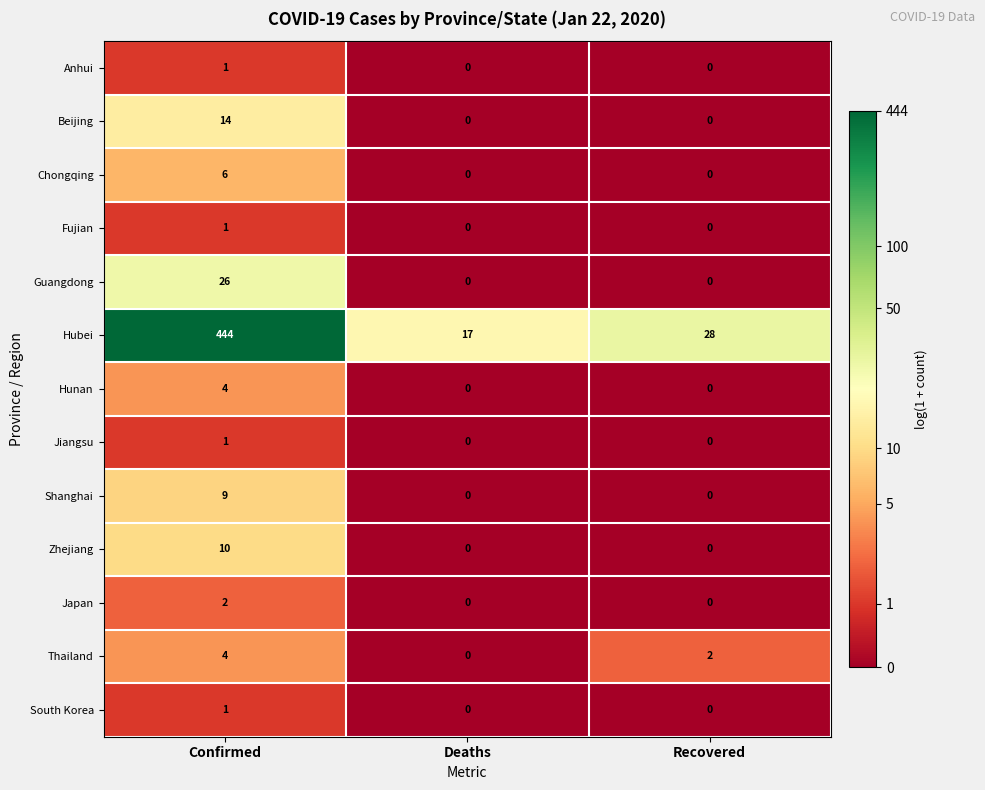

How many South Korea values are between 0 and 1?

3